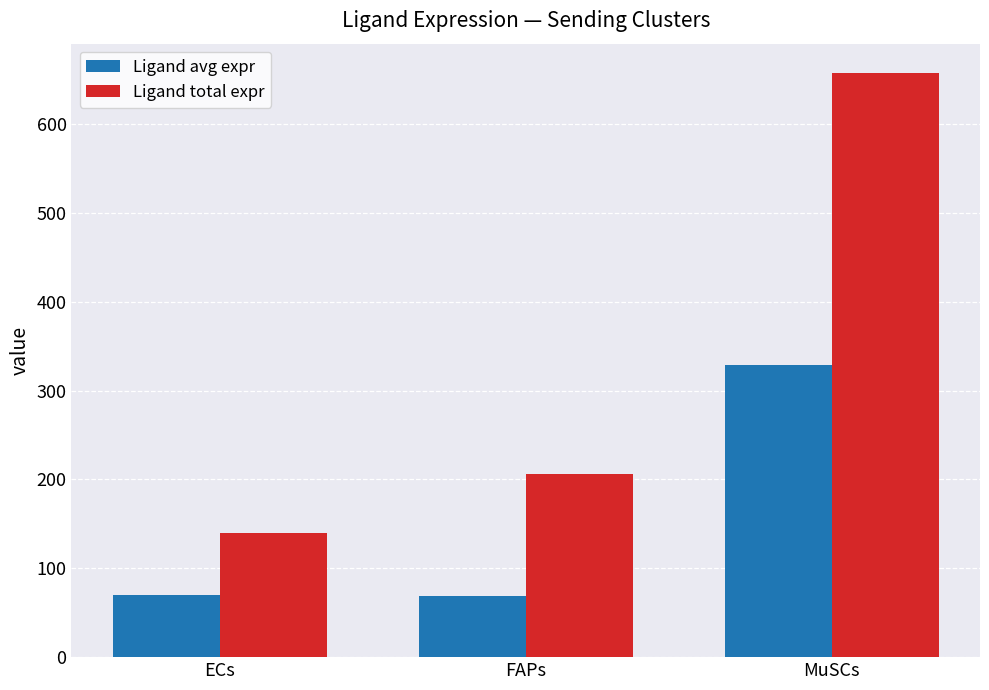

Does the chart contain stacked bars?

No